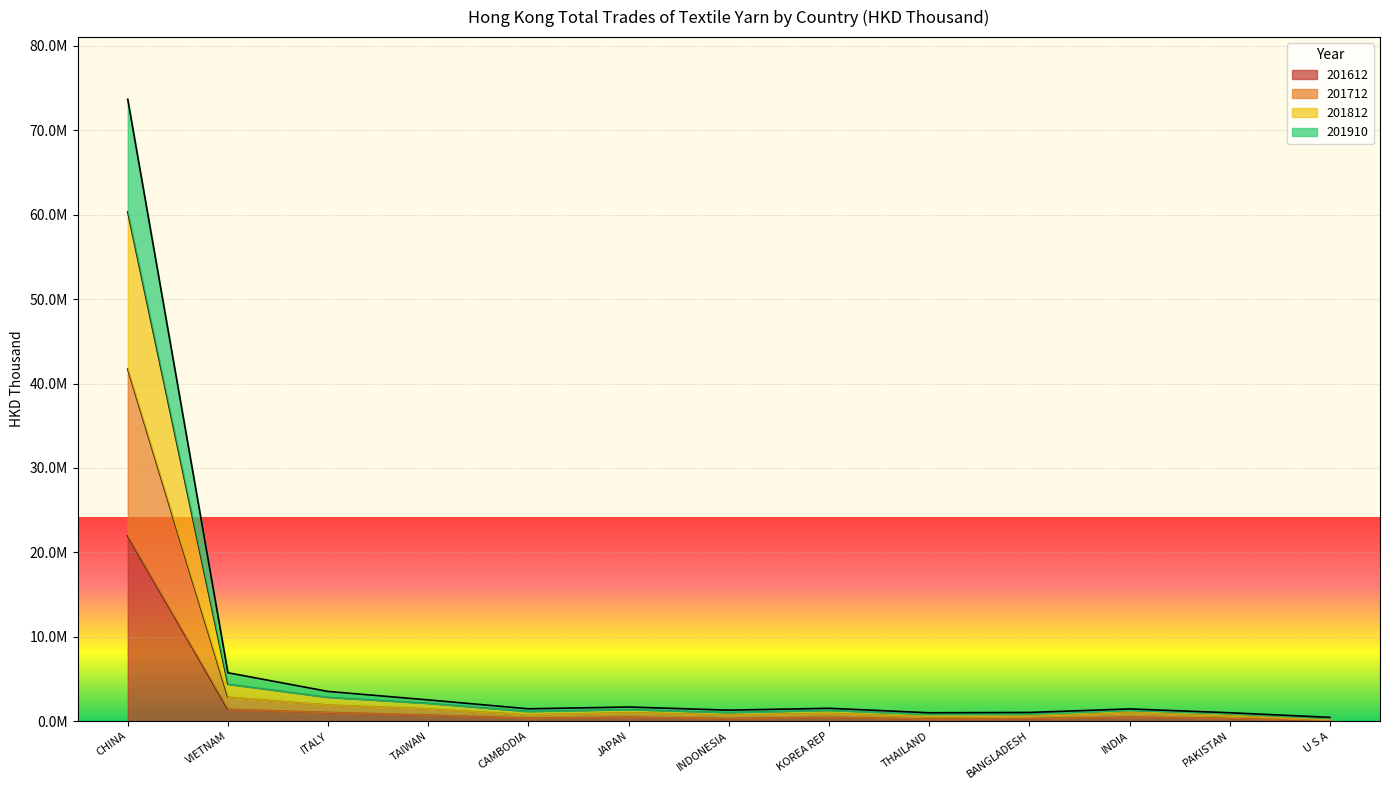

True or false: 201712 and 201612 cross at least once.

False